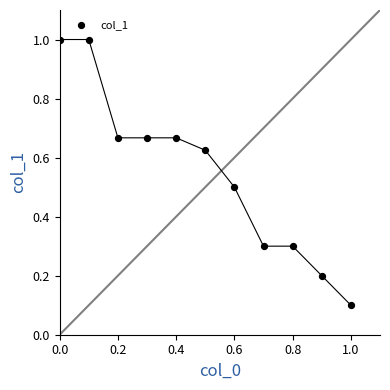

What is the range of X values (max minus min)?

1.0